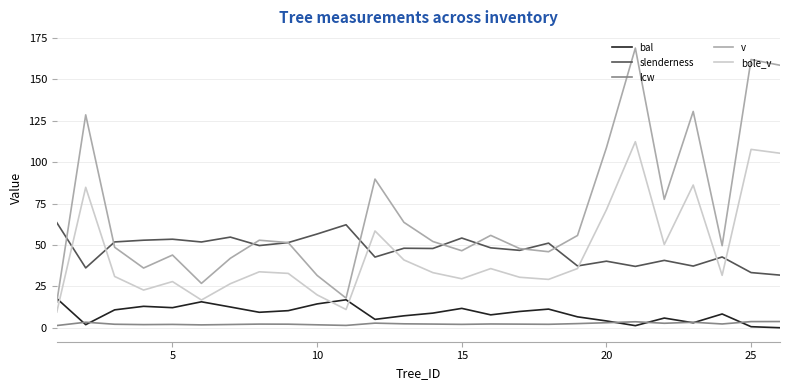

What is the highest value of the v series?

169.0